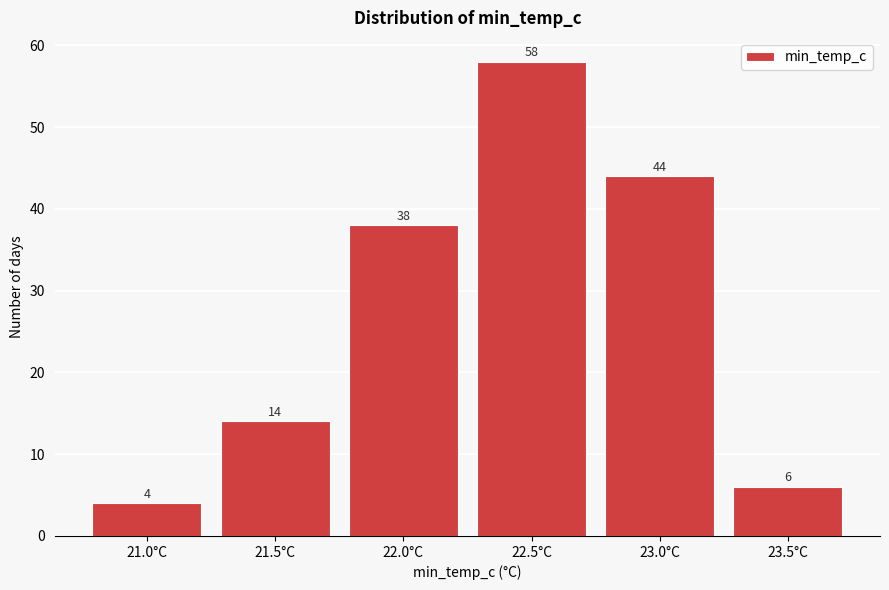

Reading right to left, what are all the values shown in this chart?

23.5°C=6	23.0°C=44	22.5°C=58	22.0°C=38	21.5°C=14	21.0°C=4